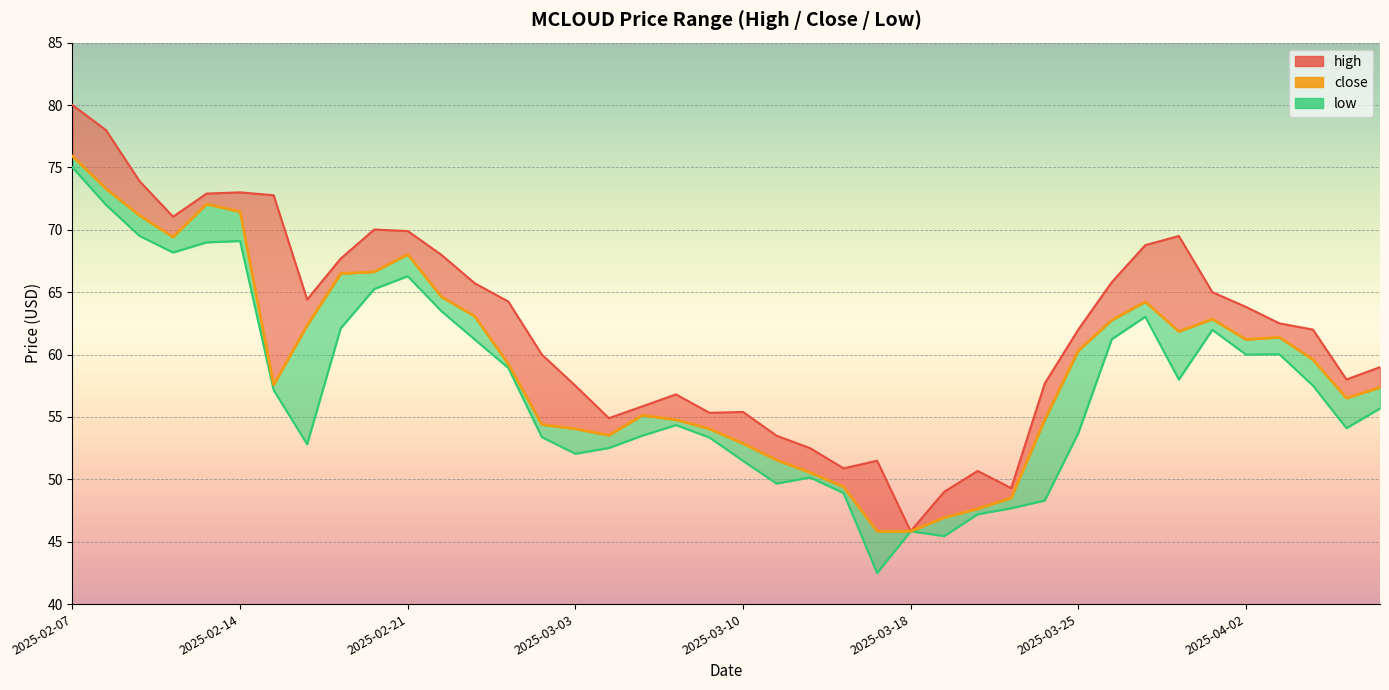

Between 2025-03-11 and 2025-02-13, which is larger?

2025-02-13